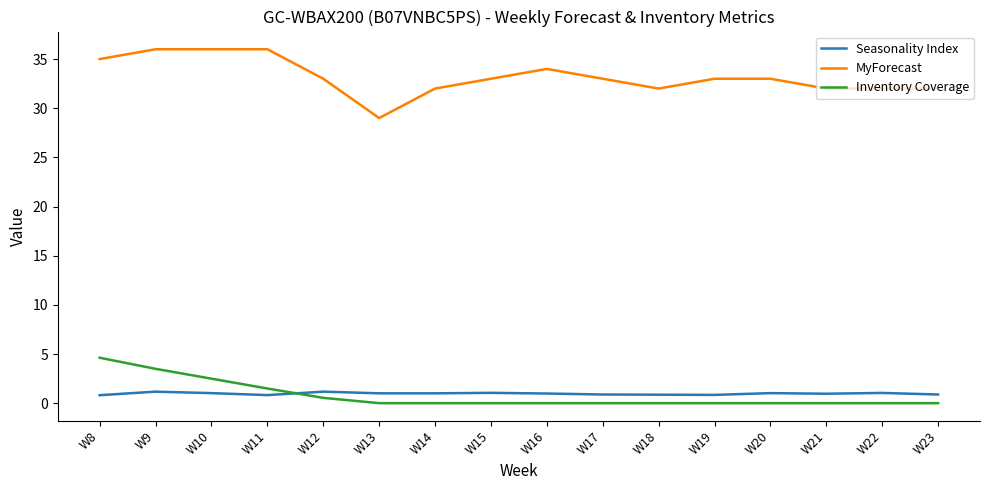

What value does the Seasonality Index series have at W18?

0.9